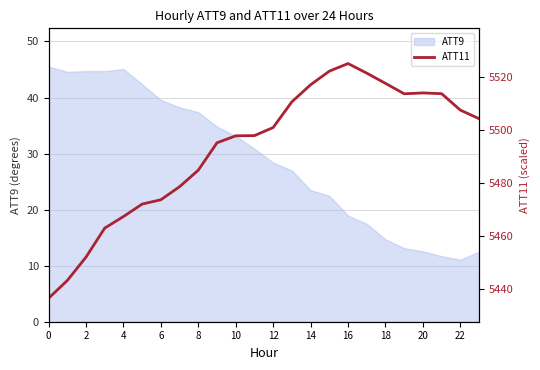

How many data points are less than 5500?

12